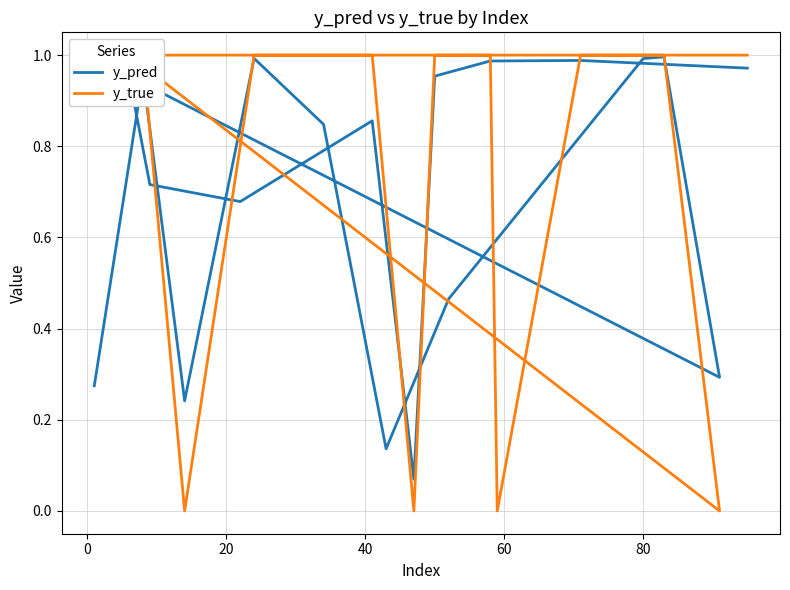

What is the highest value of the y_pred series?

1.0